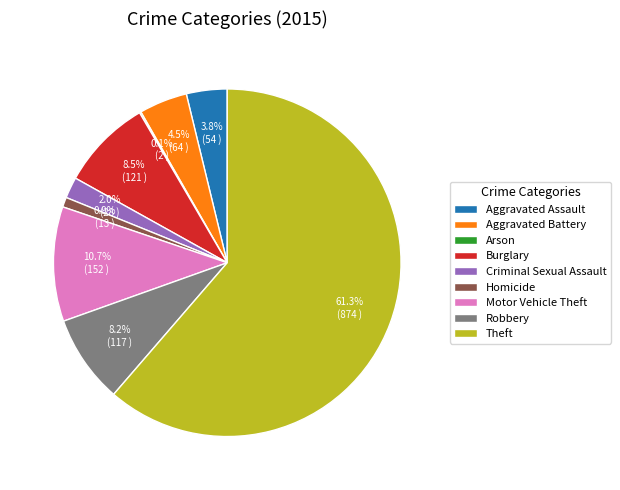

What portion of the pie excludes Robbery?

91.8%